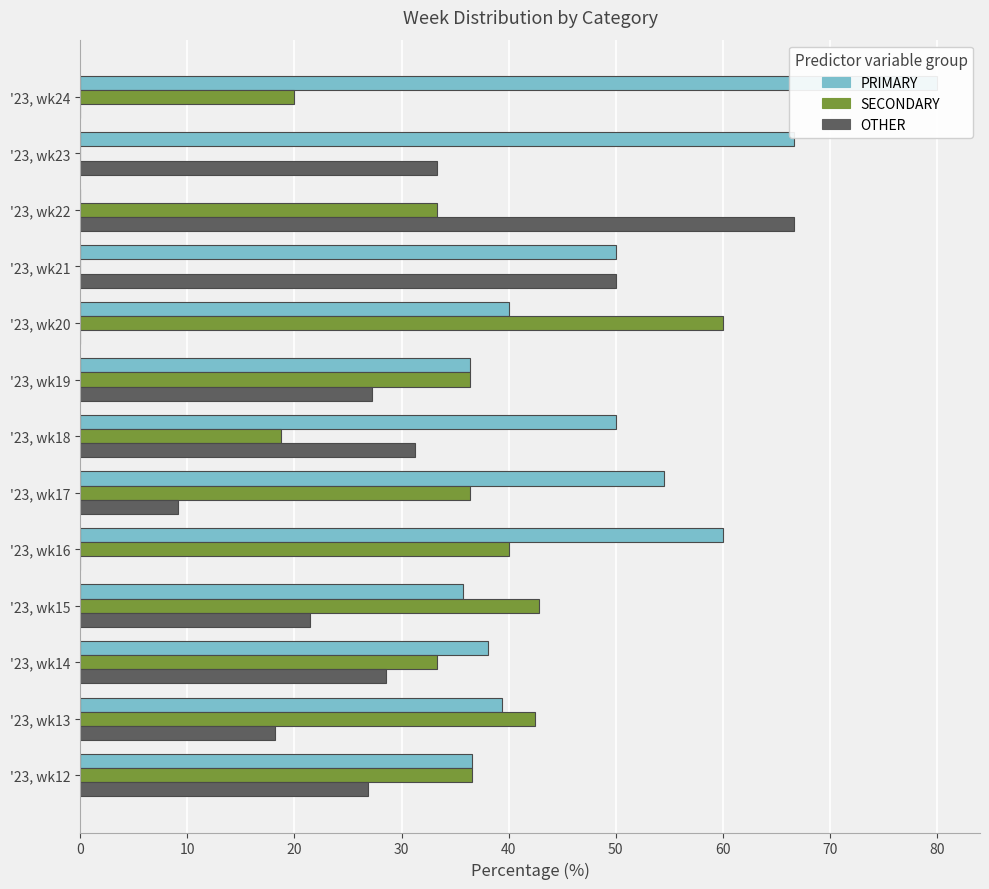

Is it true that OTHER equals 0.0 at '23, wk16?

True